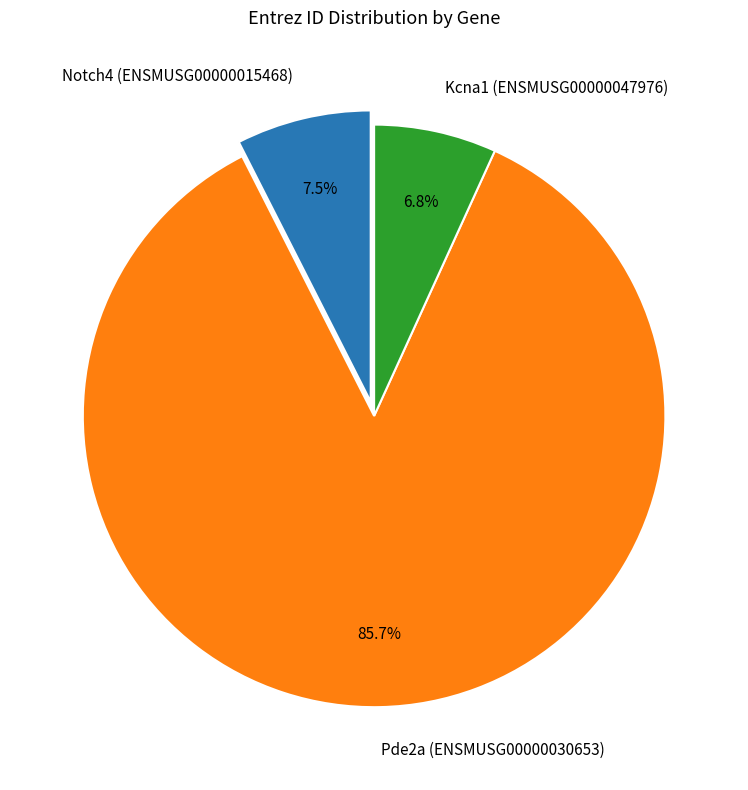

Count the number of slices in the pie.

3